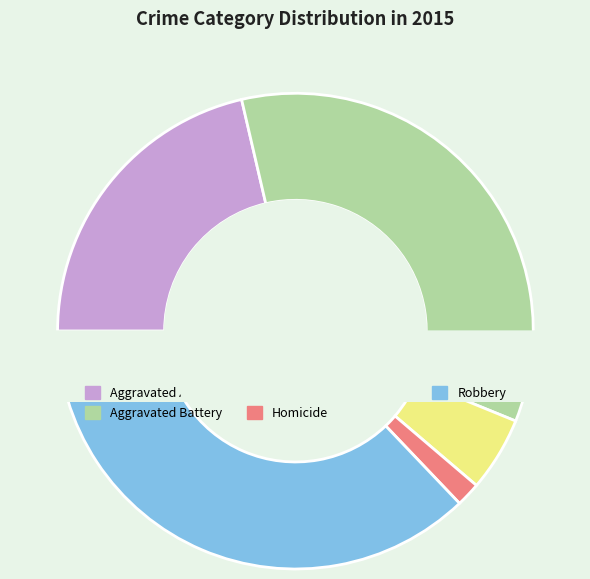

To the nearest percent, what is the difference between the largest and smallest slice percentages?

35%